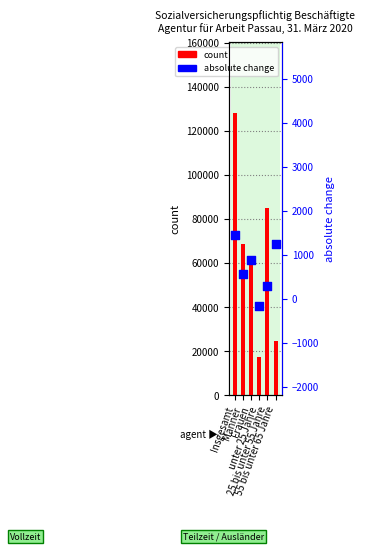

Is the value of absolute change at 55 bis unter 65 Jahre greater than the value of count at unter 25 Jahre?

No